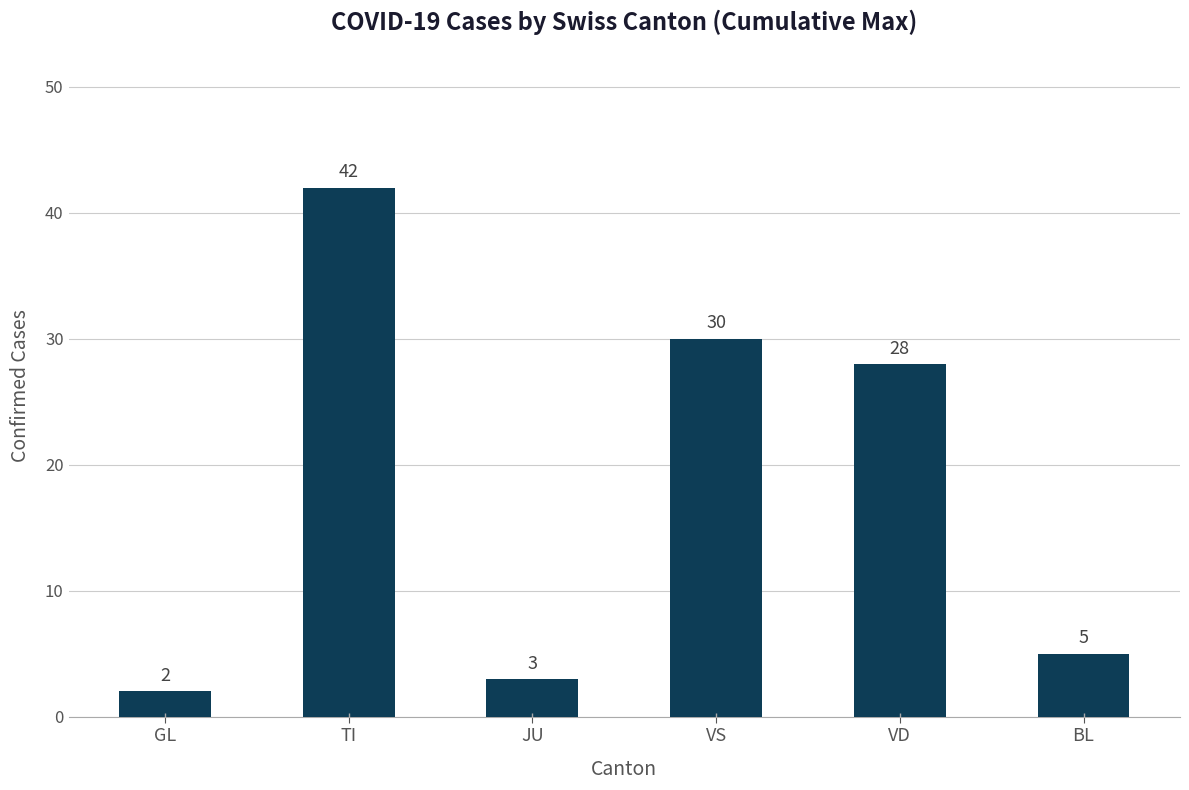

Rank the categories by value from lowest to highest.

GL, JU, BL, VD, VS, TI